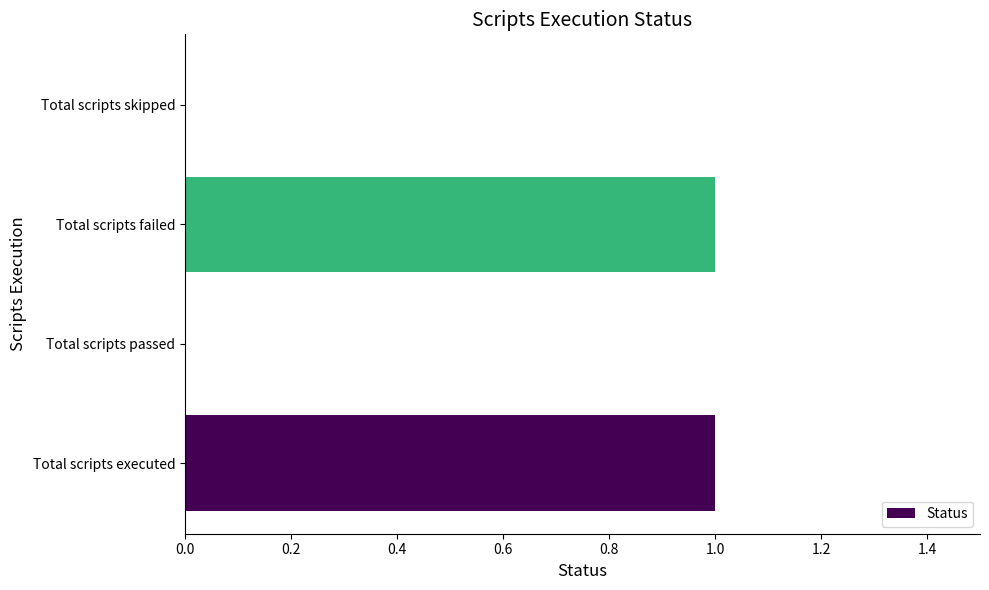

What is the maximum value shown in the chart?

1